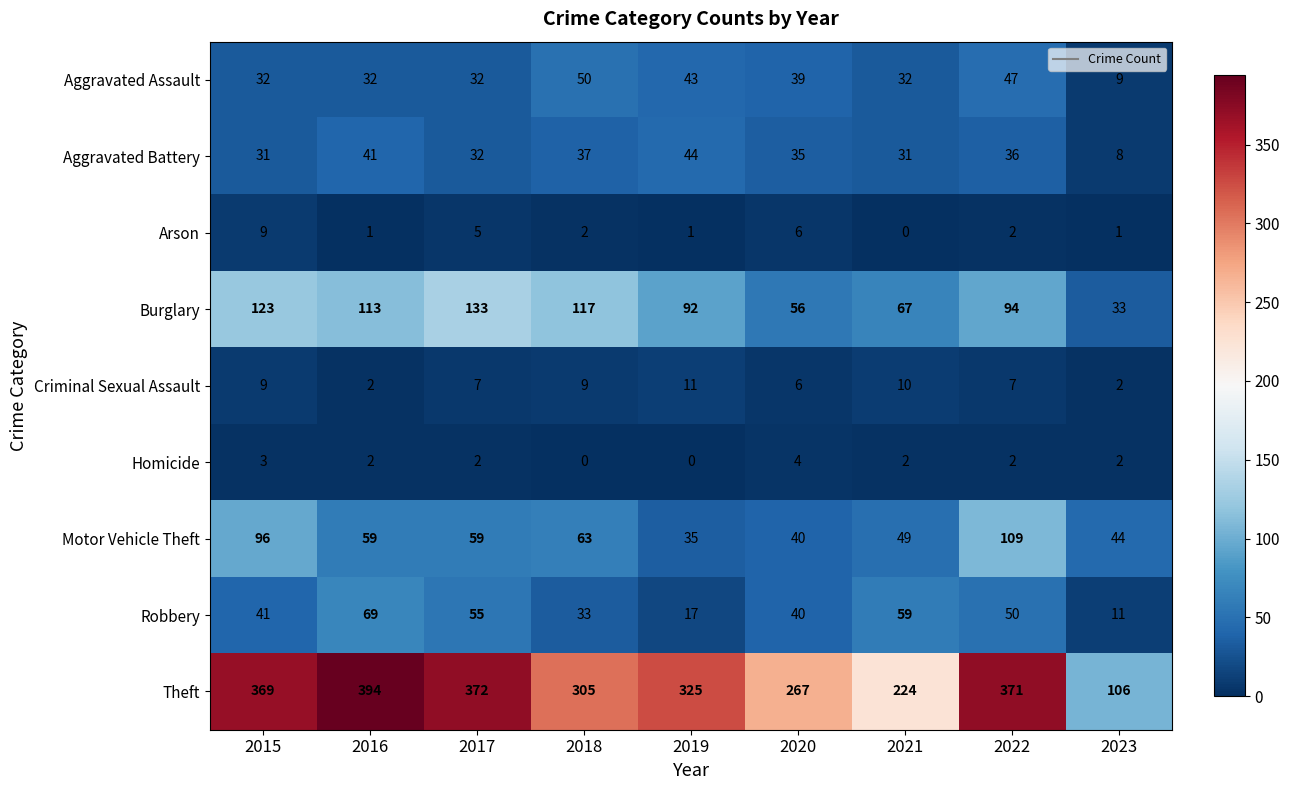

What is the approximate value of Criminal Sexual Assault at 2022?

7